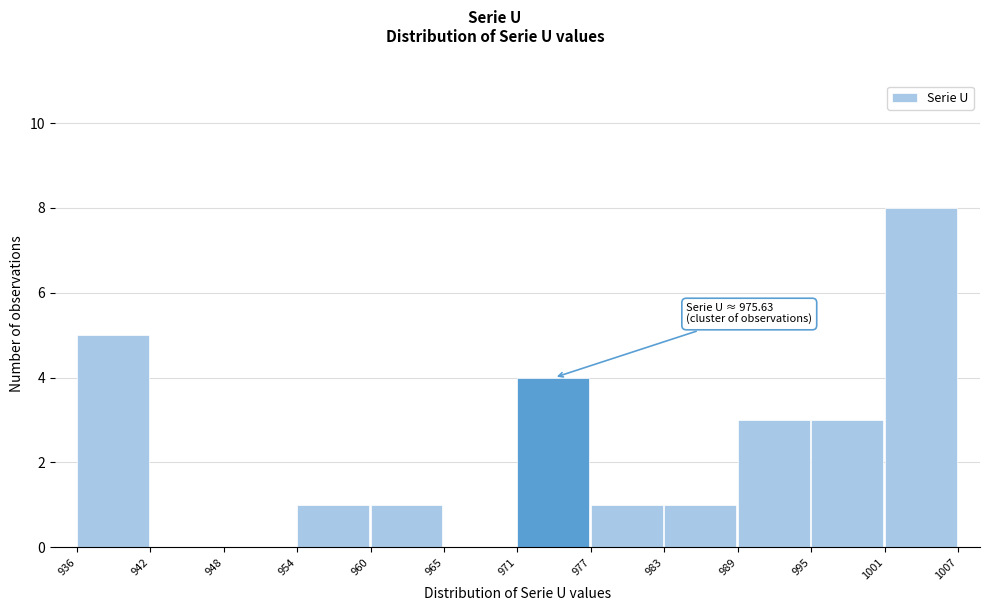

Over which range of the x-axis is the bar tallest?

1001 to 1007